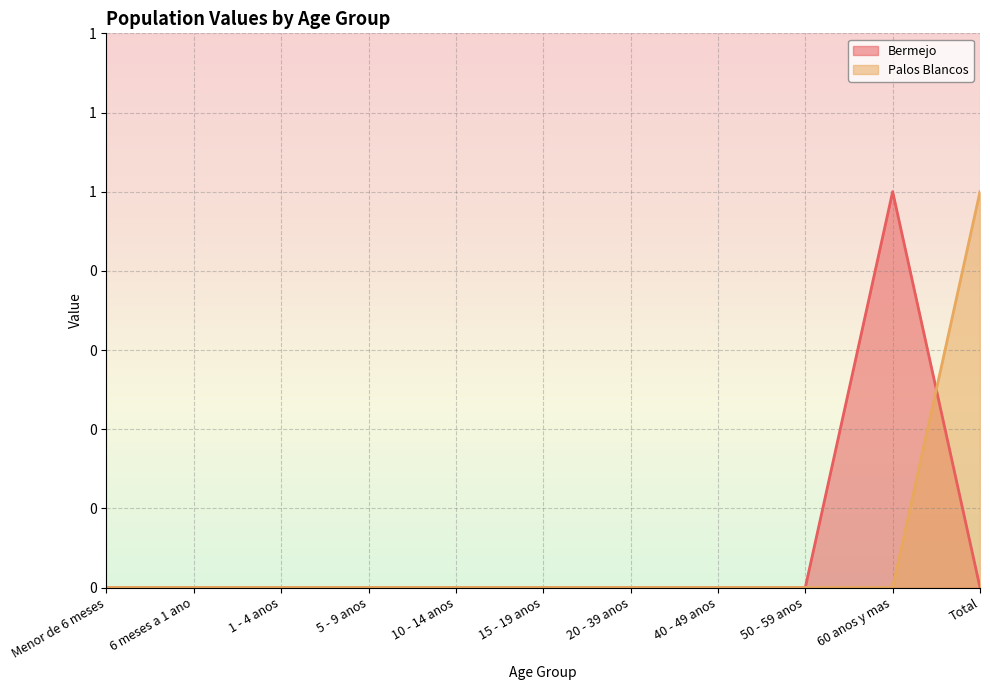

Reading right to left, what are all the values shown in this chart?

Bermejo: Total=0	60 anos y mas=1	50 - 59 anos=0	40 - 49 anos=0	20 - 39 anos=0	15 - 19 anos=0	10 - 14 anos=0	5 - 9 anos=0	1 - 4 anos=0	6 meses a 1 ano=0	Menor de 6 meses=0
Palos Blancos: Total=1	60 anos y mas=0	50 - 59 anos=0	40 - 49 anos=0	20 - 39 anos=0	15 - 19 anos=0	10 - 14 anos=0	5 - 9 anos=0	1 - 4 anos=0	6 meses a 1 ano=0	Menor de 6 meses=0